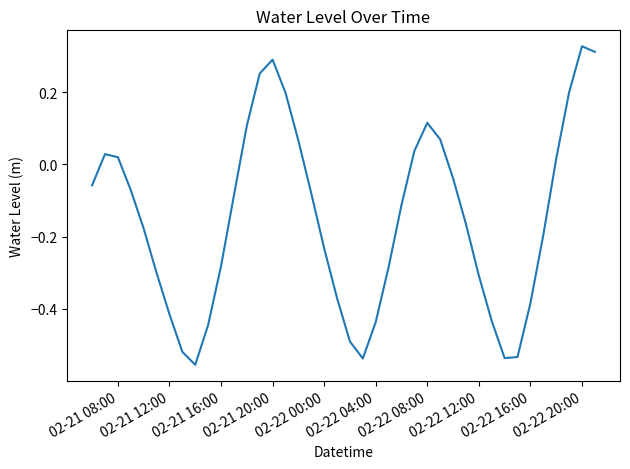

What is the difference between the maximum and minimum values?

0.9